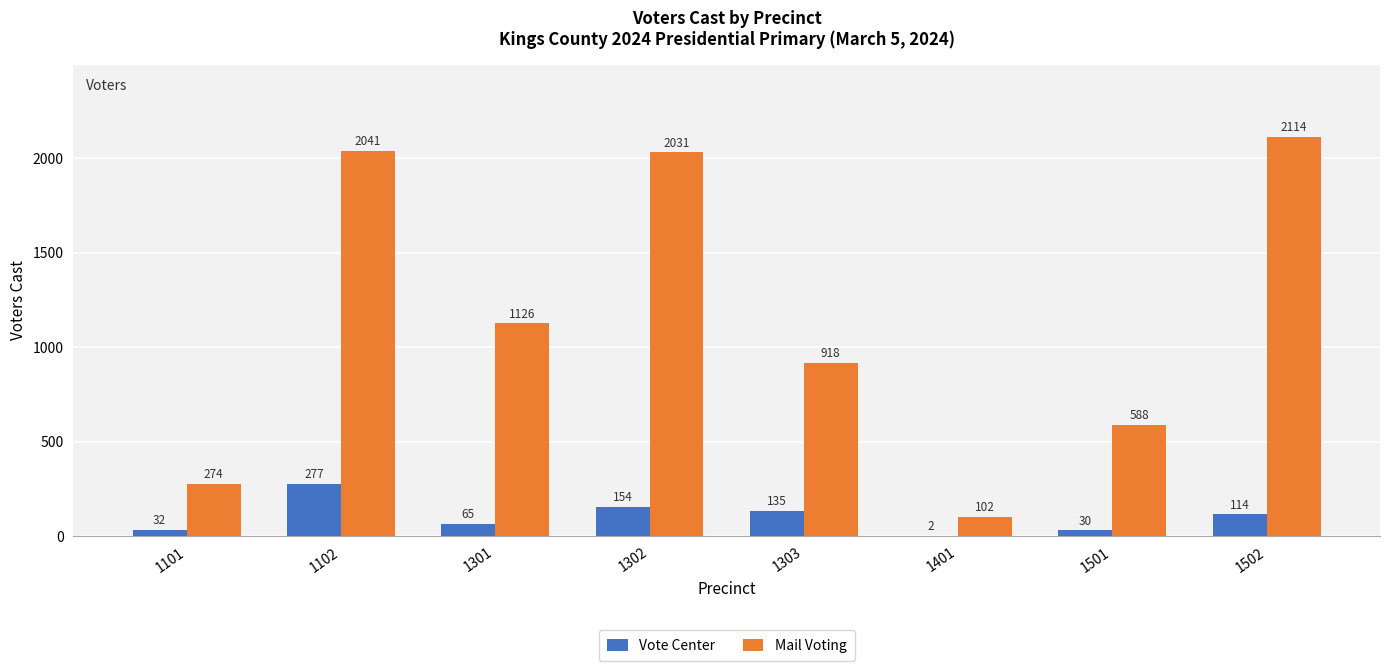

Which category has the highest value in the Mail Voting series?

1502